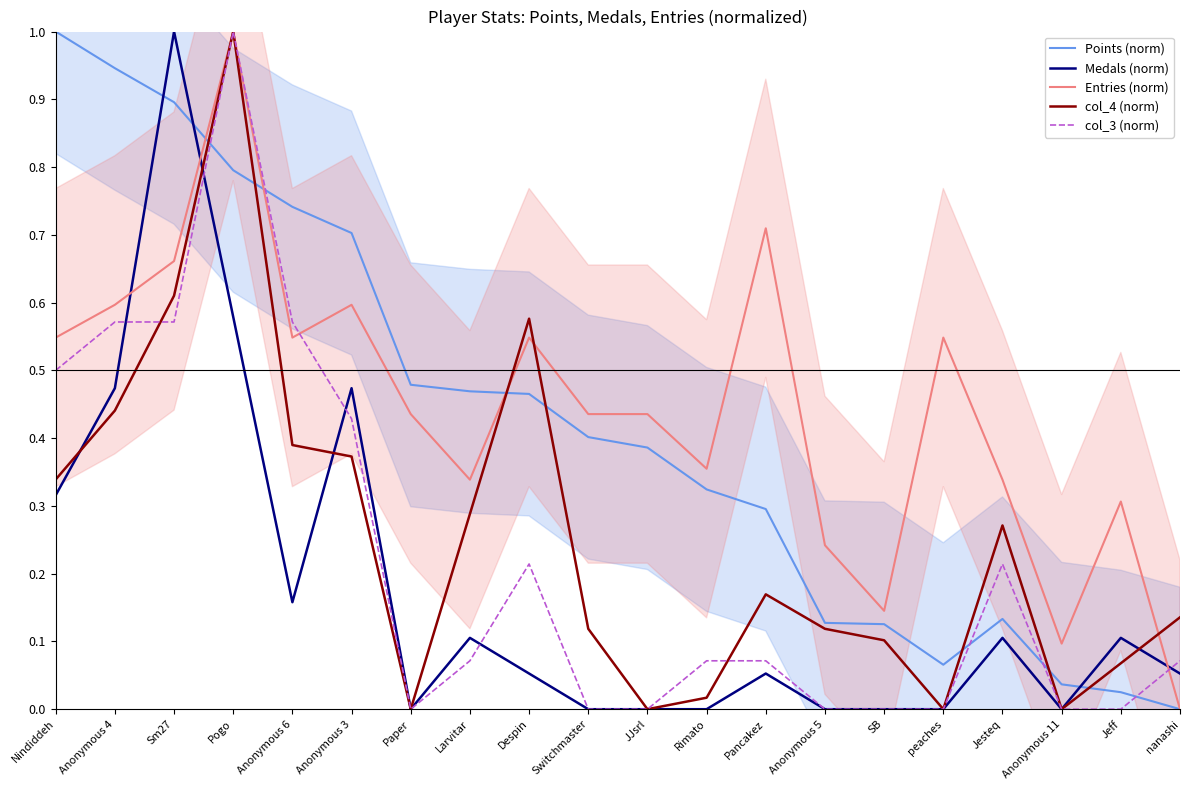

In col_4 (norm), how many points are higher than both neighbors (excluding endpoints)?

4